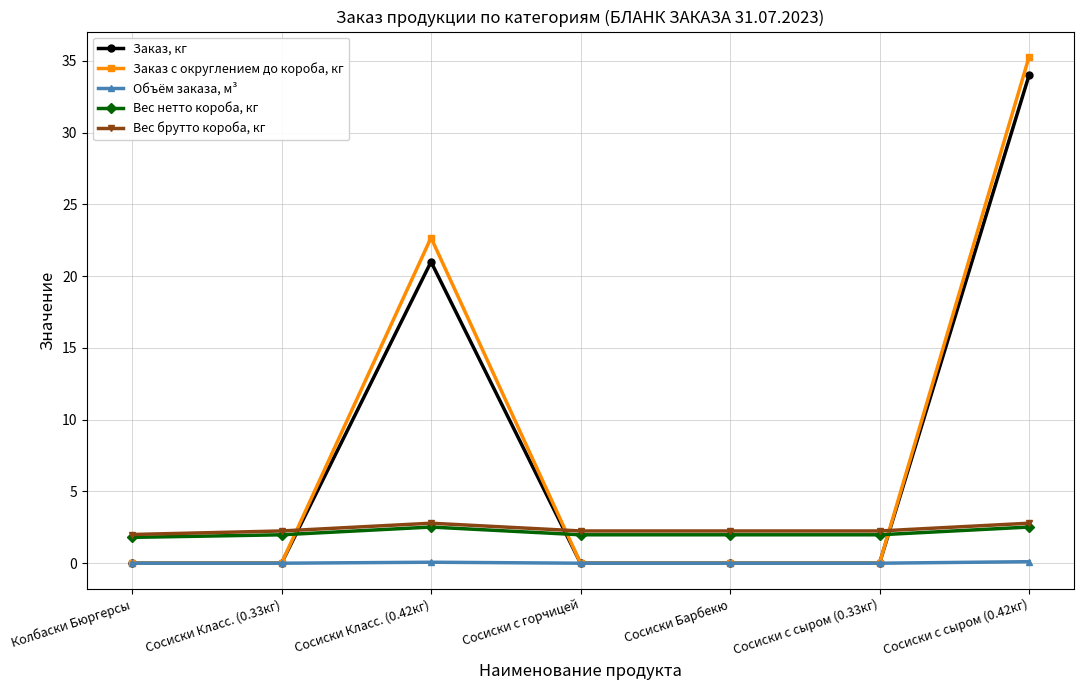

True or false: Вес брутто короба, кг and Заказ с округлением до короба, кг cross at least once.

True